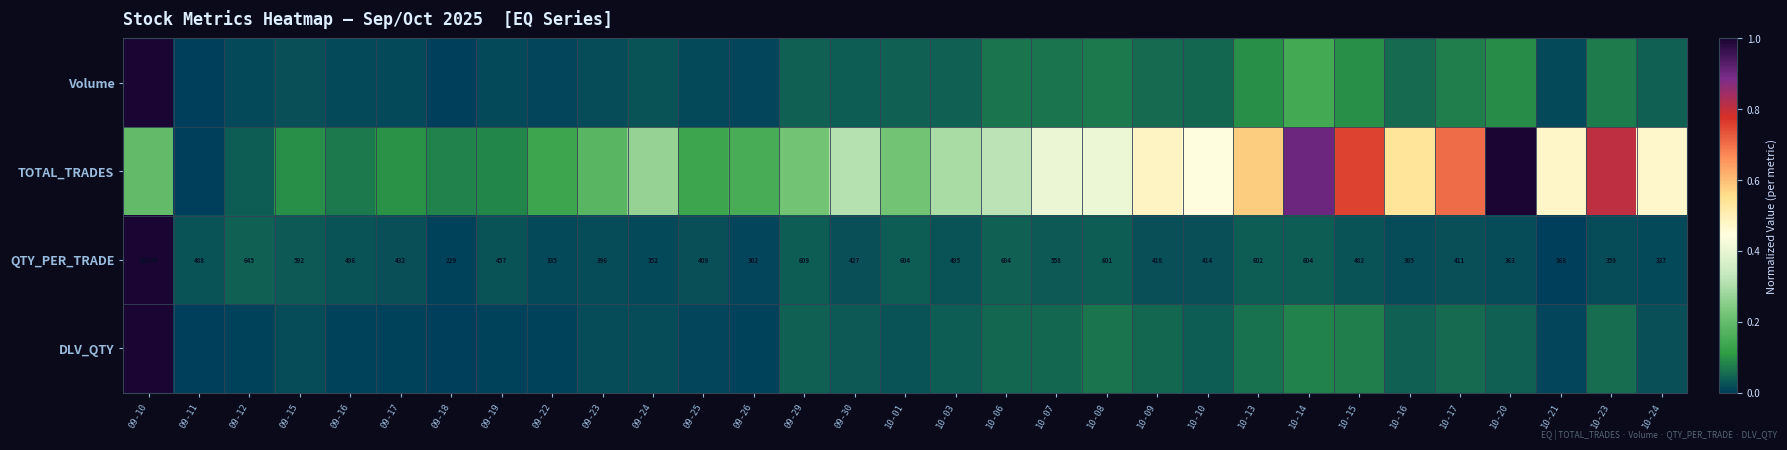

What is the sum of all Volume values?

2.3